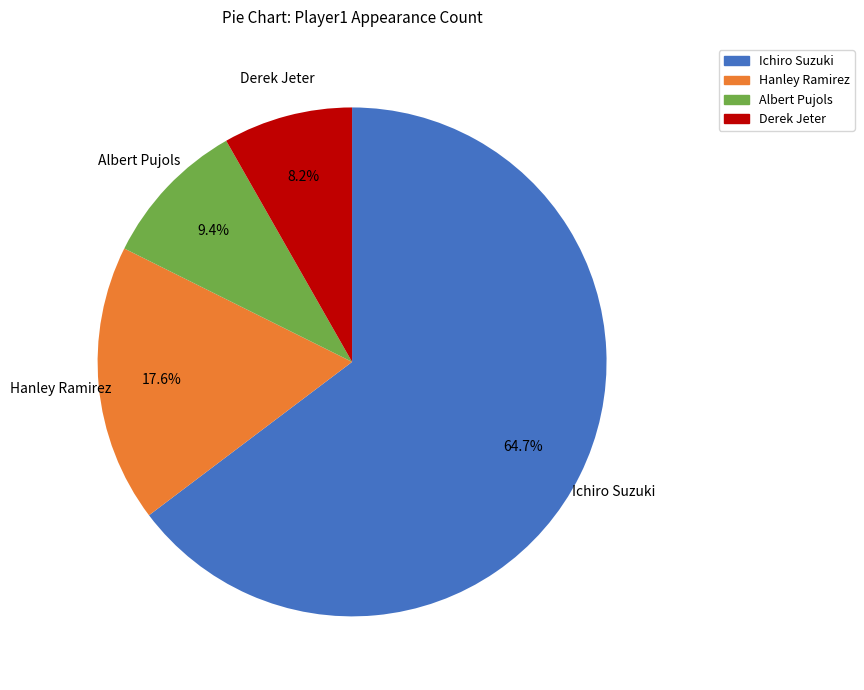

What is the ratio of the value at Hanley Ramirez to the value at Ichiro Suzuki?

0.3